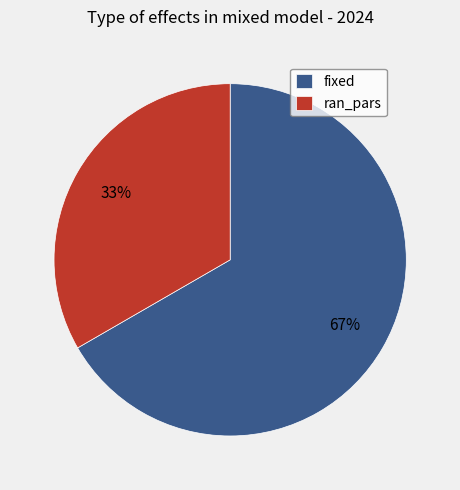

How many slices are in this pie chart?

2